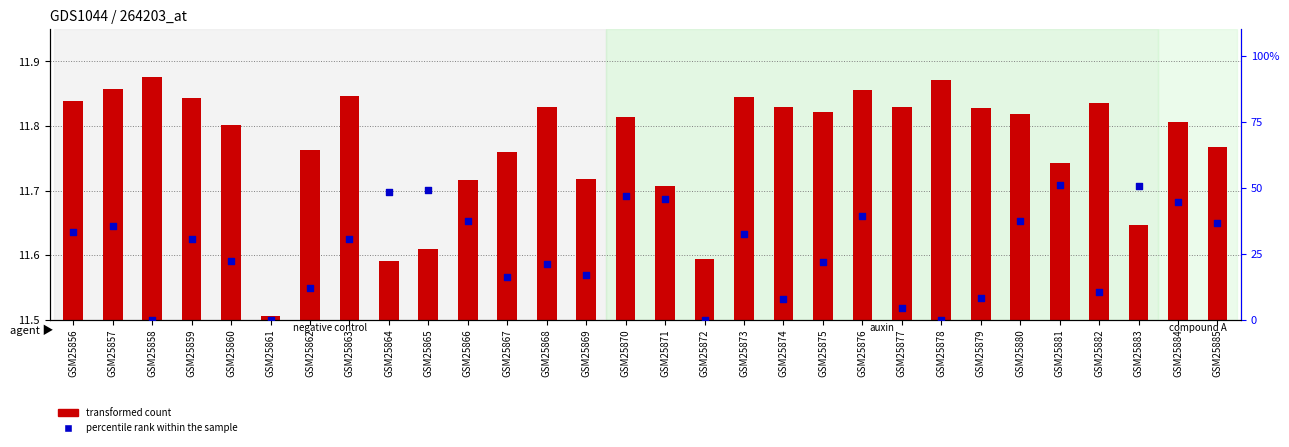

At how many categories does at least one series exceed 22?

17